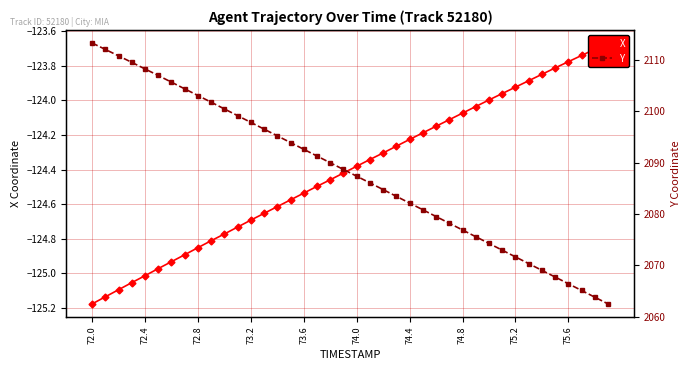

What is the average value of the Y series?

2088.0